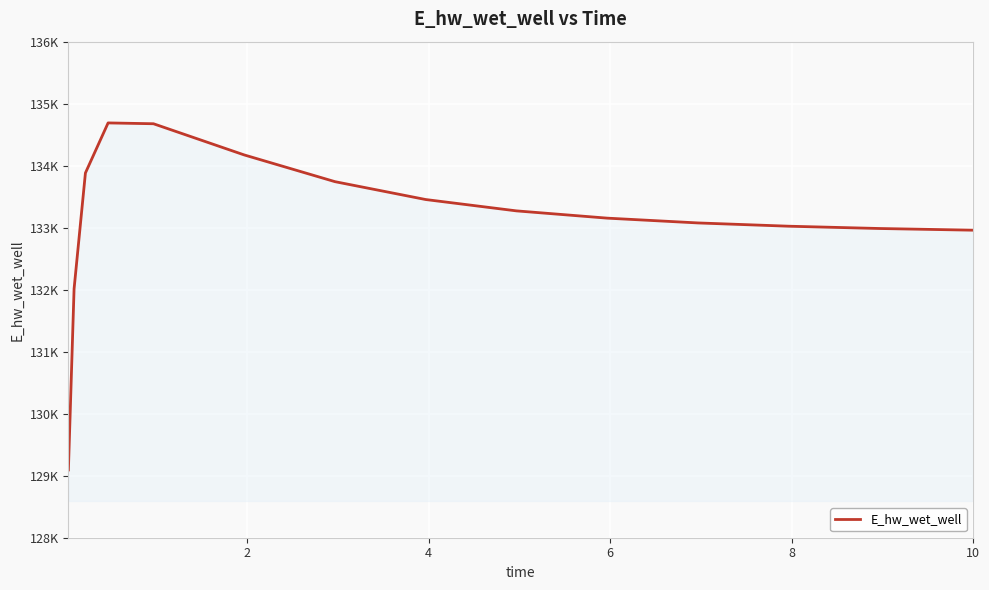

Is this an area chart (filled region under the line)?

Yes